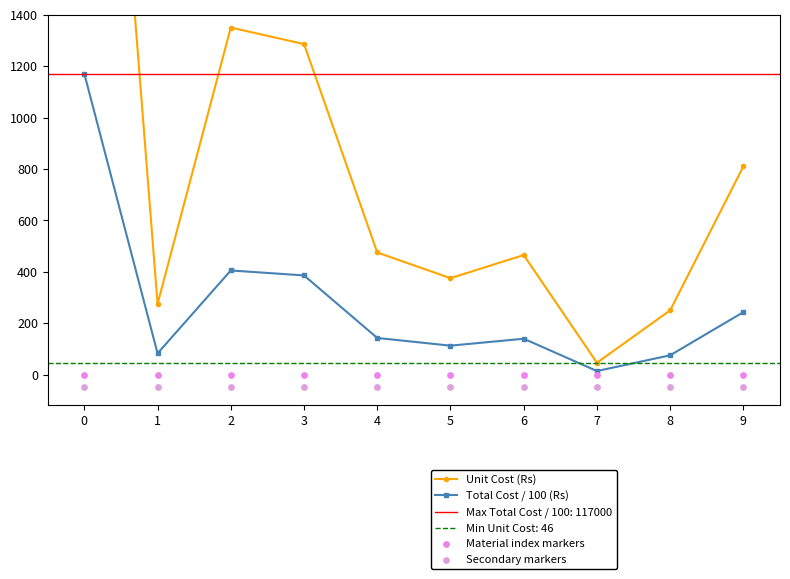

Is the value of Unit Cost (Rs) at 6 greater than the value of Material index markers at 5?

Yes